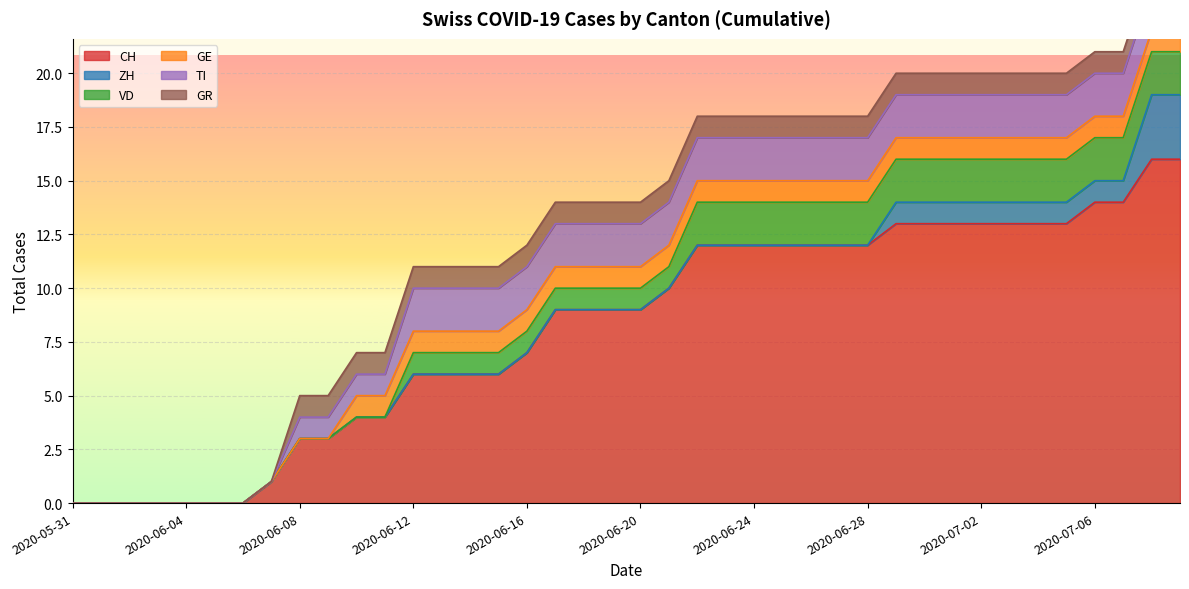

What is the sum of all ZH values?

15